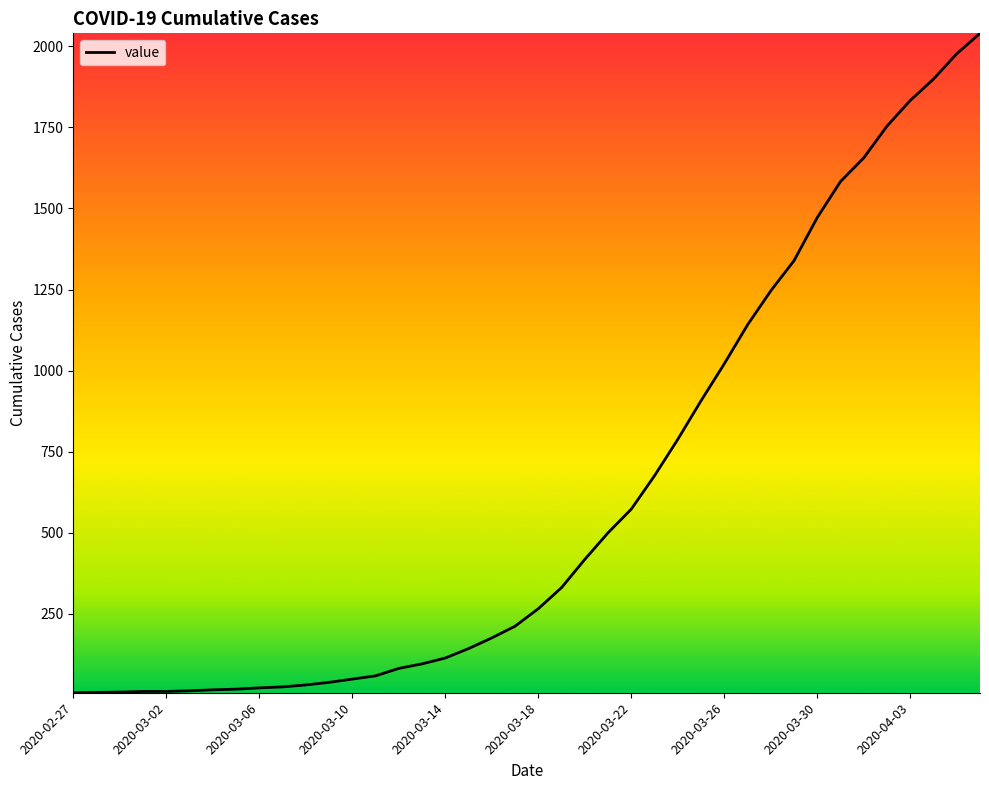

What is the average value?

614